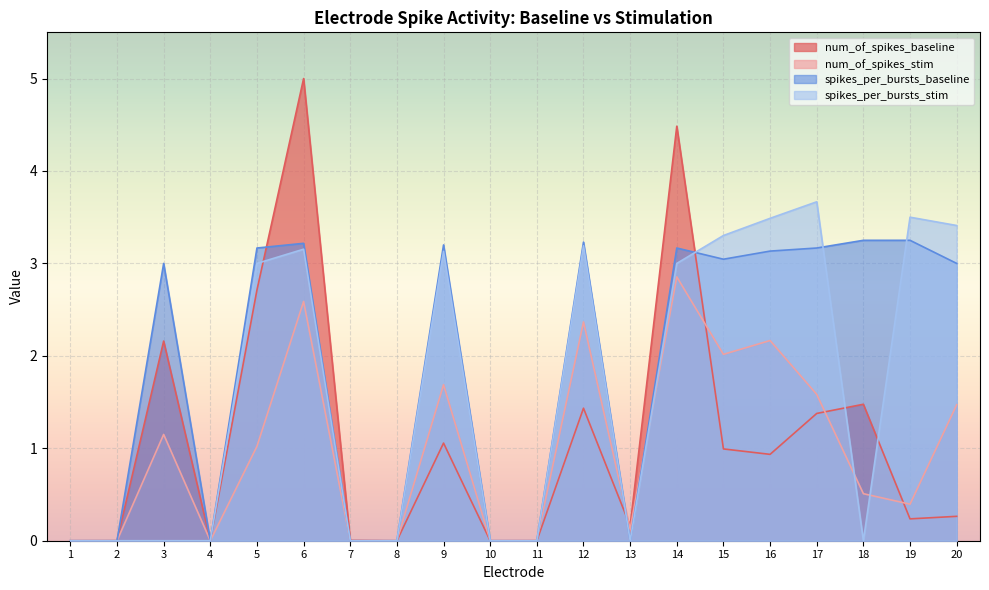

True or false: num_of_spikes_baseline has a value of 1.6 at 16.

False